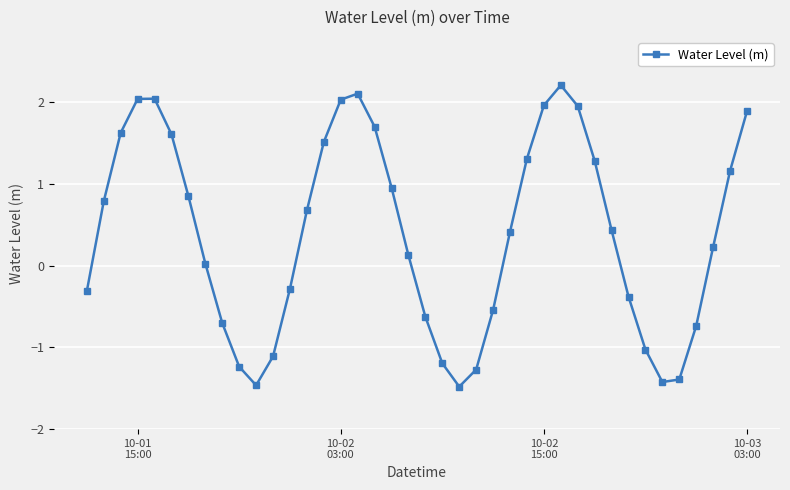

Is this an area chart (filled region under the line)?

No